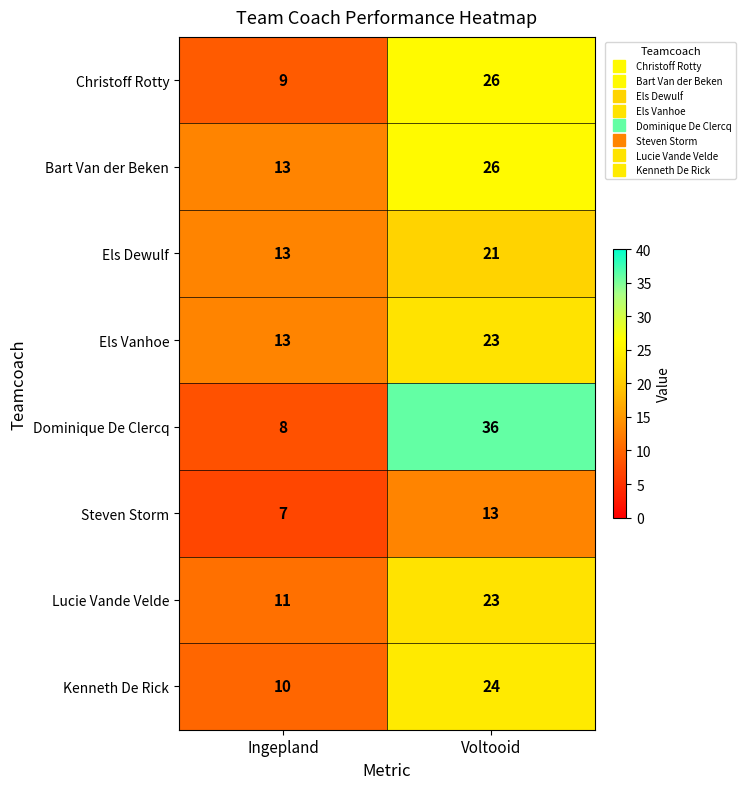

At how many categories does at least one series exceed 8?

2